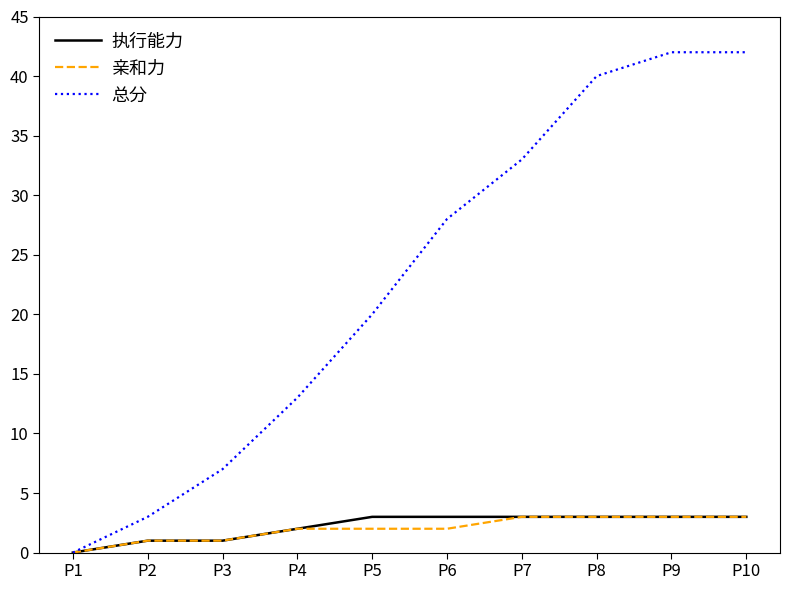

Read the 执行能力 value at P8.

3